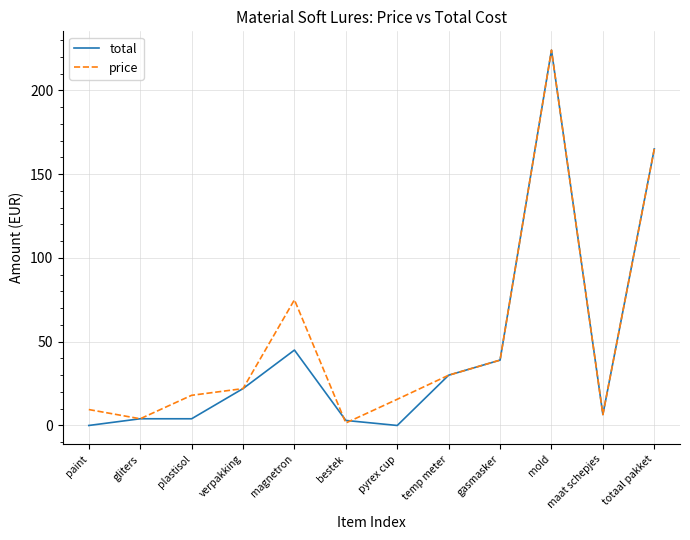

What position from the left is maat schepjes?

11